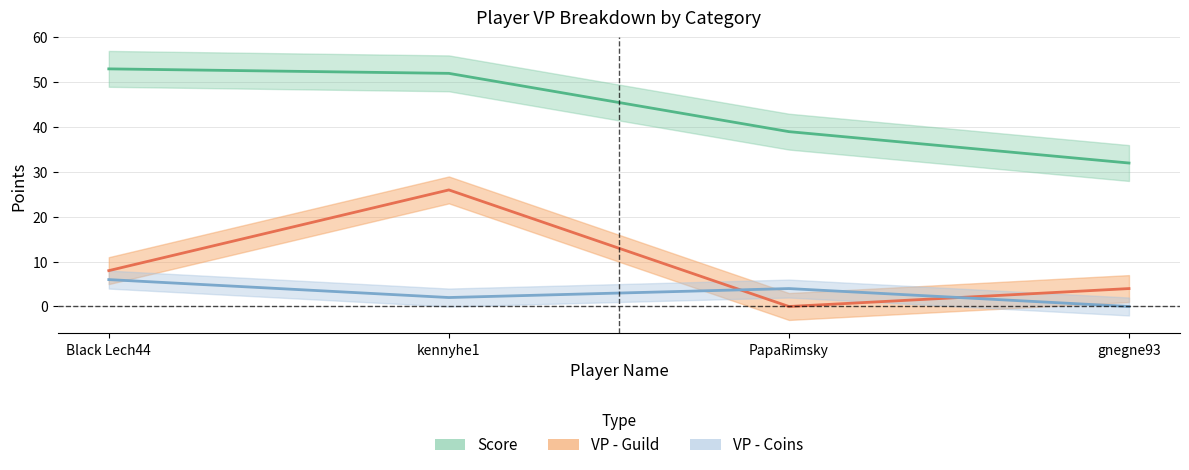

The value of VP - Coins at gnegne93 is 3. True or false?

False